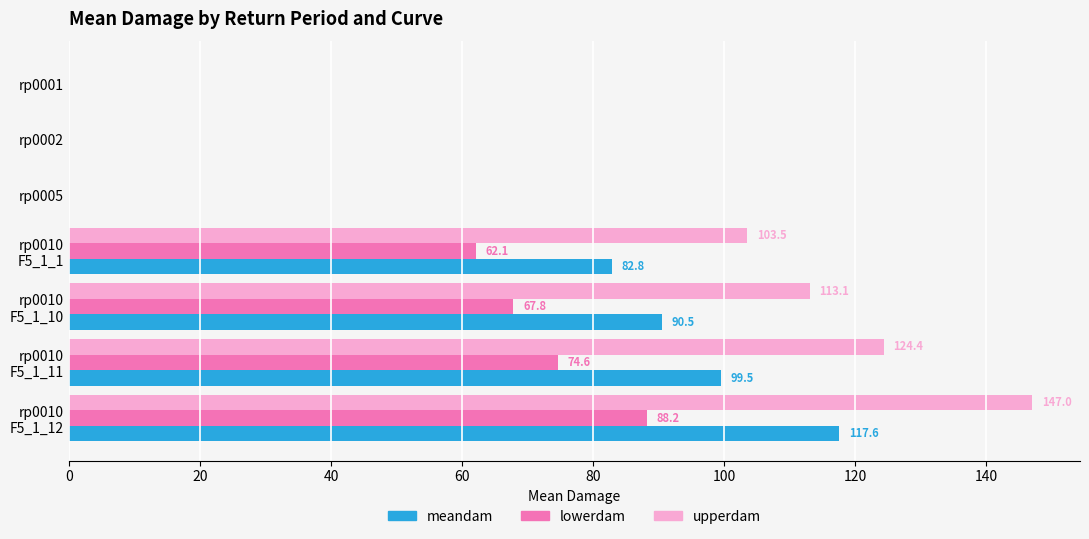

Which series has the largest total across all categories?

upperdam